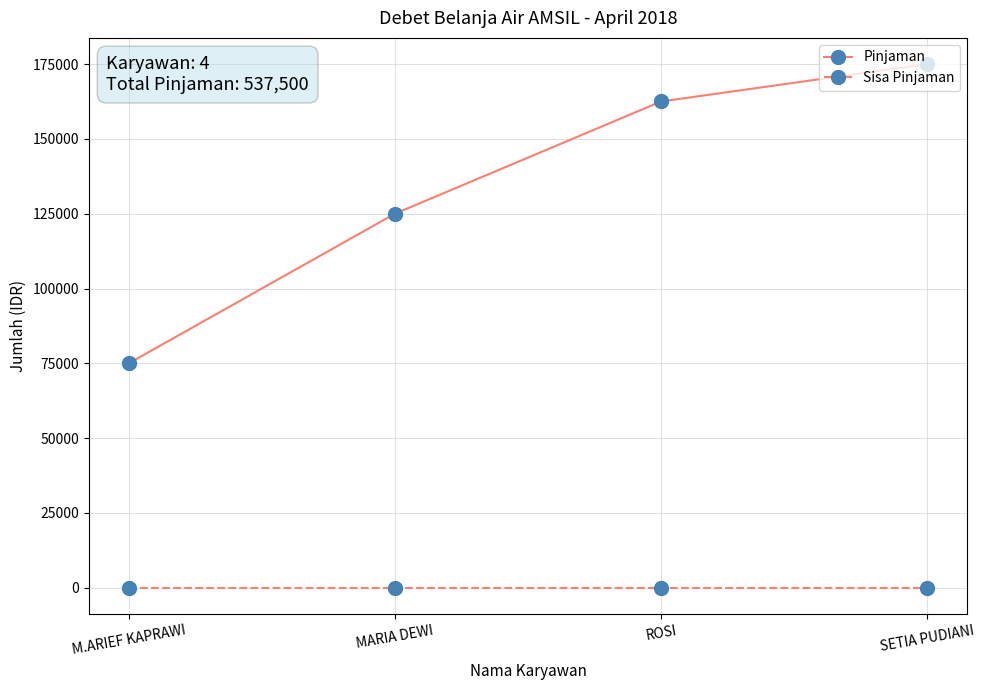

True or false: Sisa Pinjaman and Pinjaman cross at least once.

False